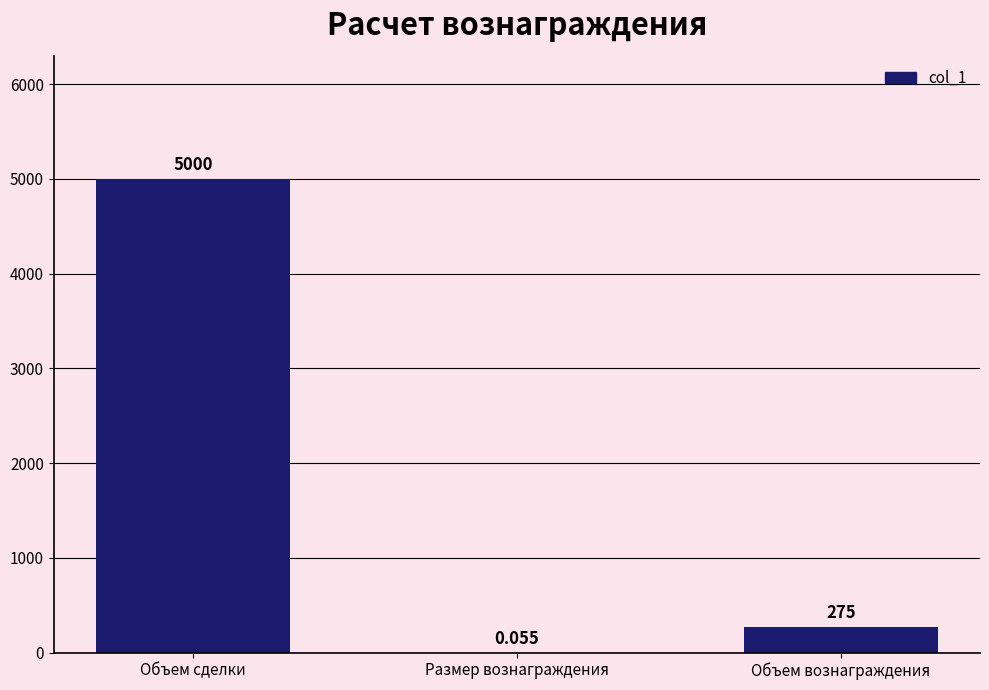

Between Размер вознаграждения and Объем вознаграждения, which is larger?

Объем вознаграждения